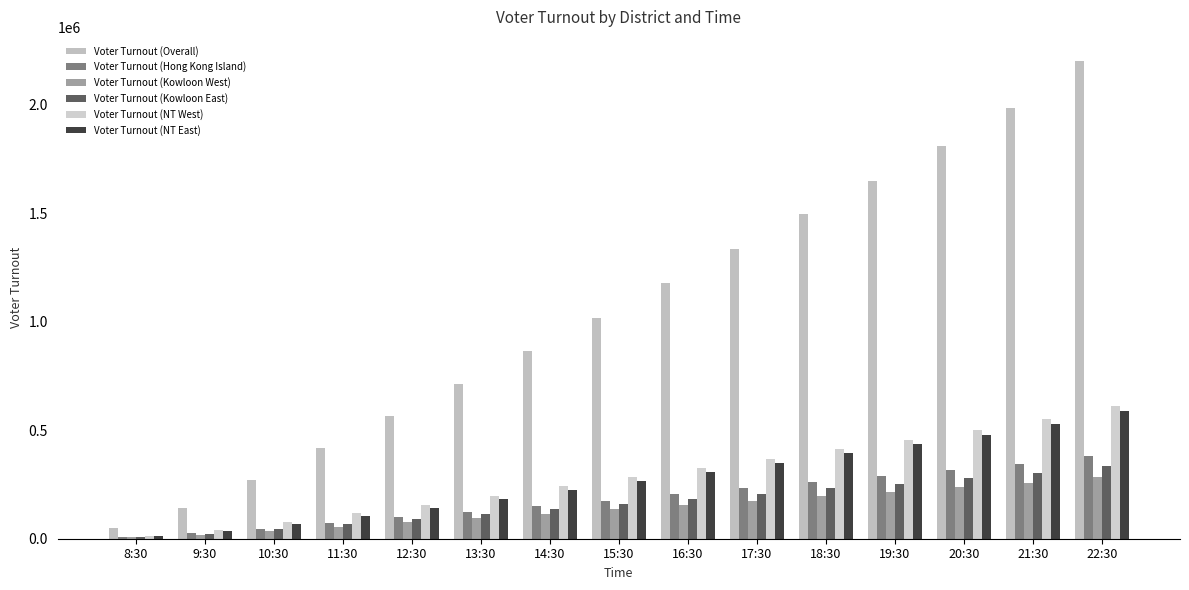

Read the Voter Turnout (Overall) value at 14:30, to the nearest 100.

865500